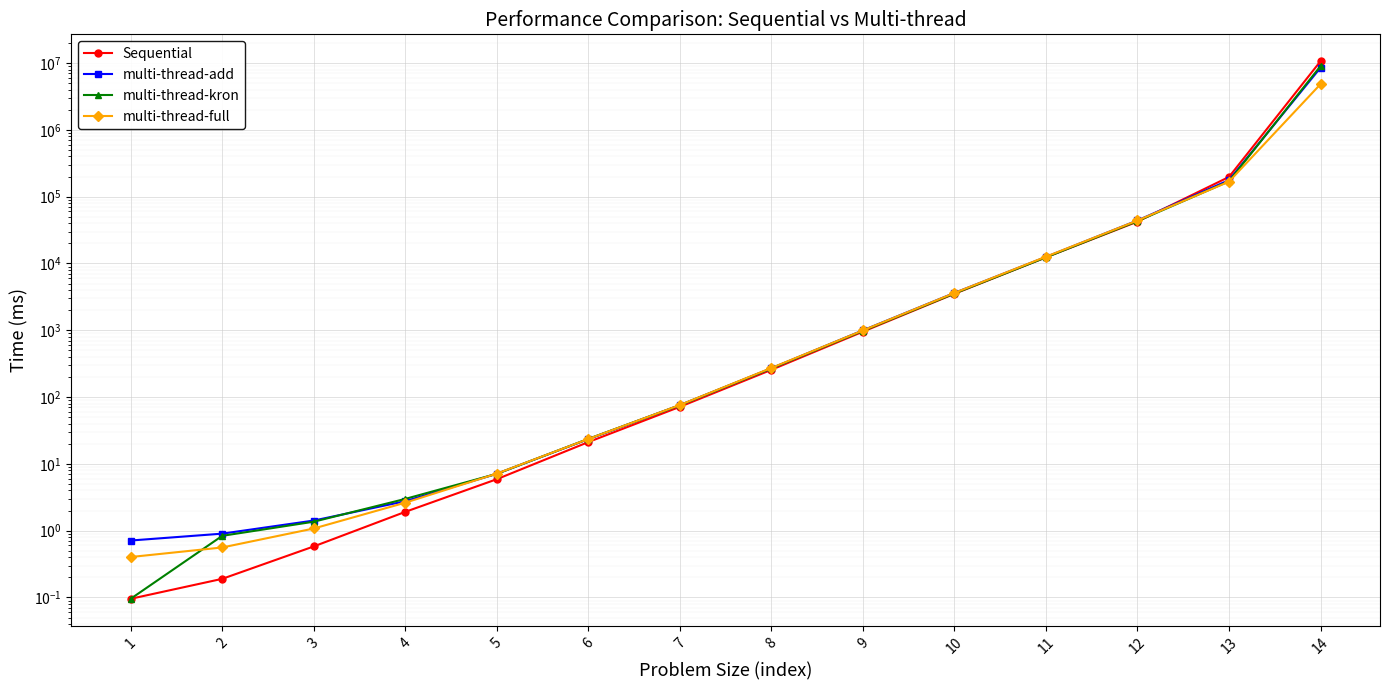

At which label does multi-thread-full reach its peak?

14